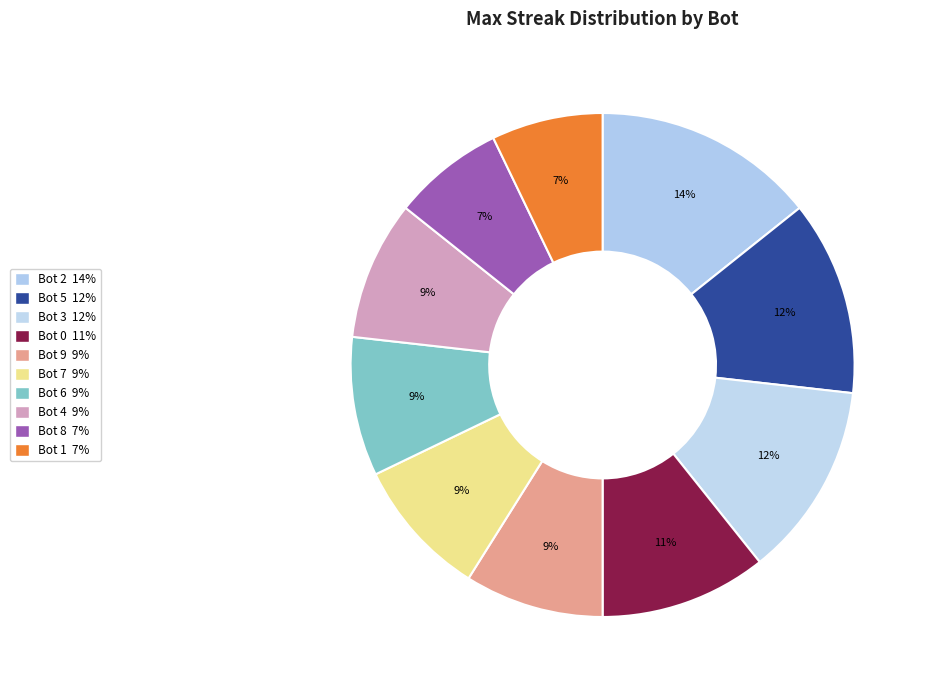

Which category has the smallest portion of the pie?

Bot 8